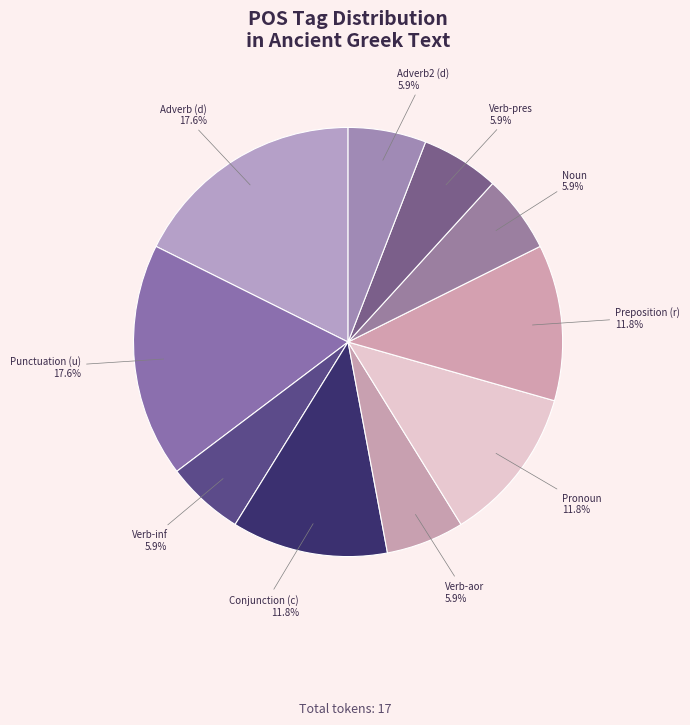

Do Verb-pres and Adverb (d) together represent more than half of the pie?

No